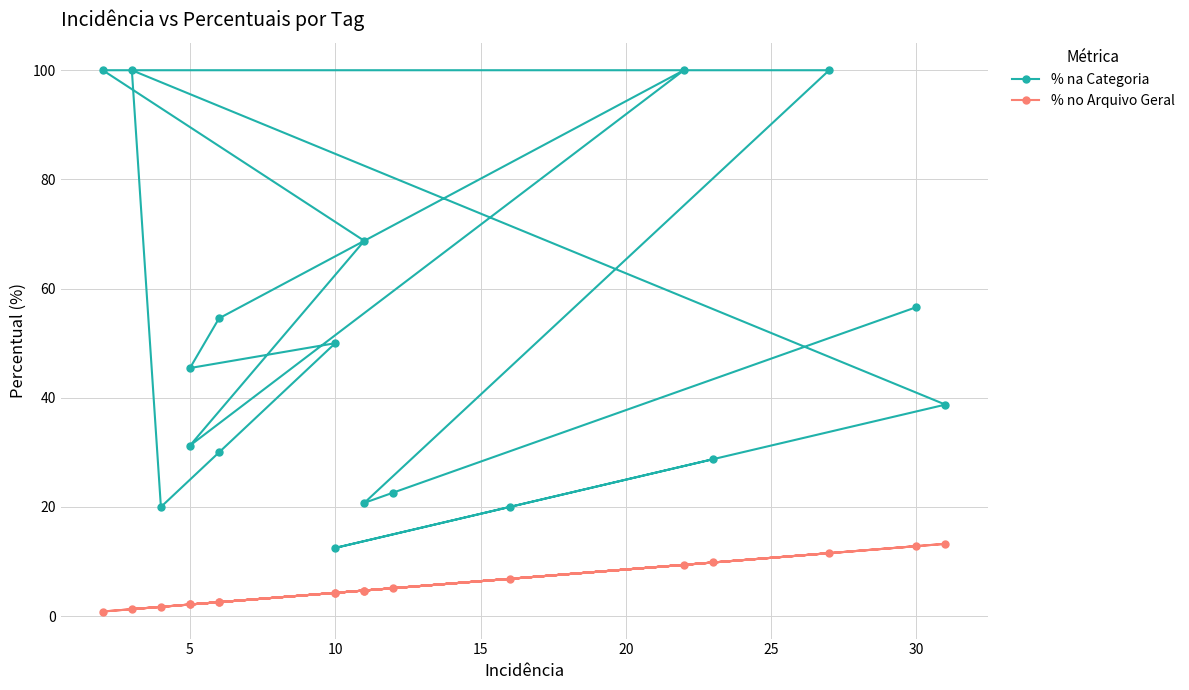

True or false: % no Arquivo Geral and % na Categoria intersect in this chart.

False